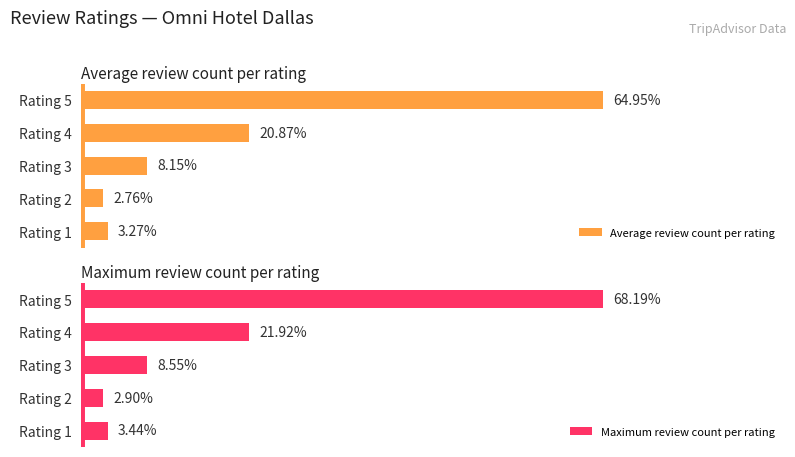

How many categories are shown in the chart?

5